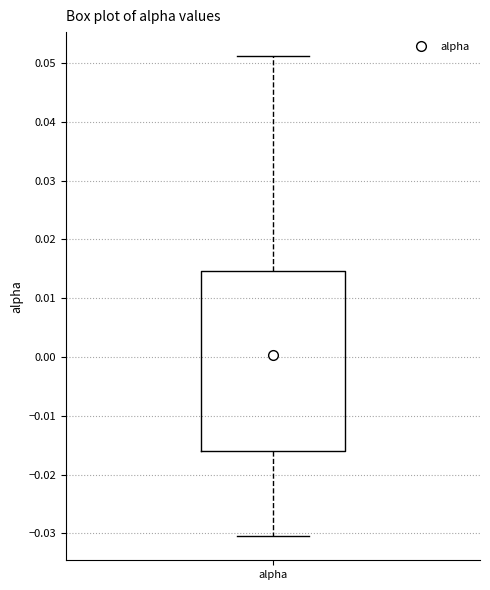

Transcribe this box plot: give where the median line is, the range the box spans, and where the two whiskers end, as read against the y-axis. The values are not printed on the chart, so give them approximately, as read against the axis.

median 0.000, box -0.016 to 0.015, whiskers -0.030 to 0.051